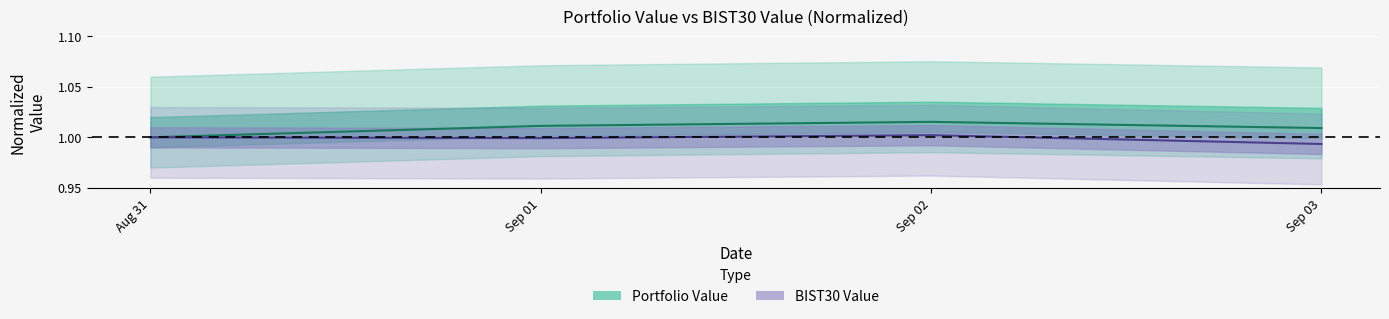

What is the label of the 1st point from the right?

Sep 03